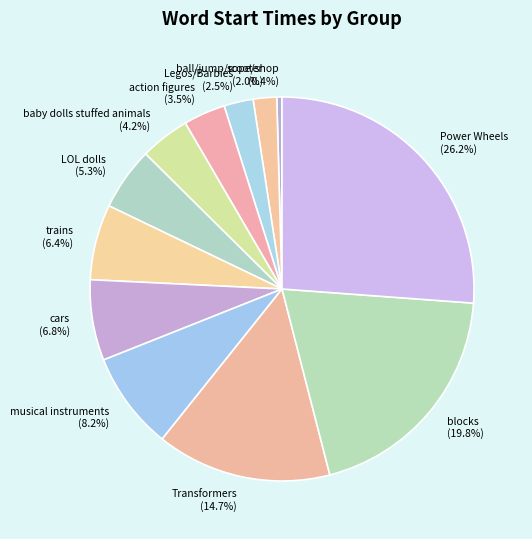

To the nearest percent, what is the difference between the largest and smallest slice percentages?

26%